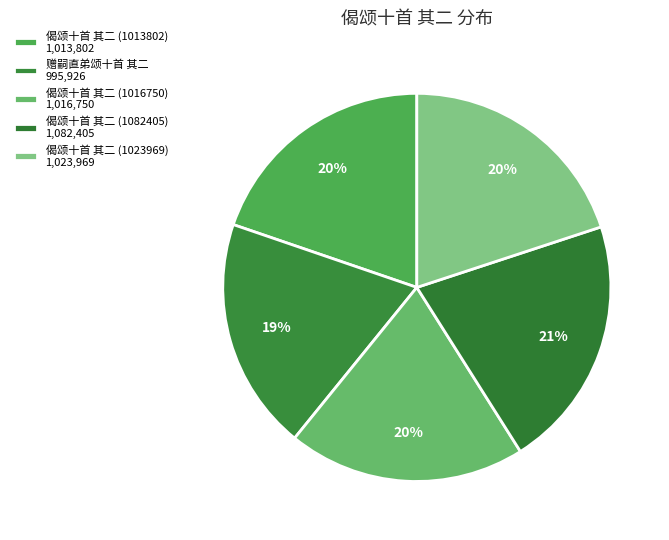

To the nearest percent, what is the combined percentage of 赠嗣直弟颂十首 其二 and 偈颂十首 其二 (1016750)?

39%